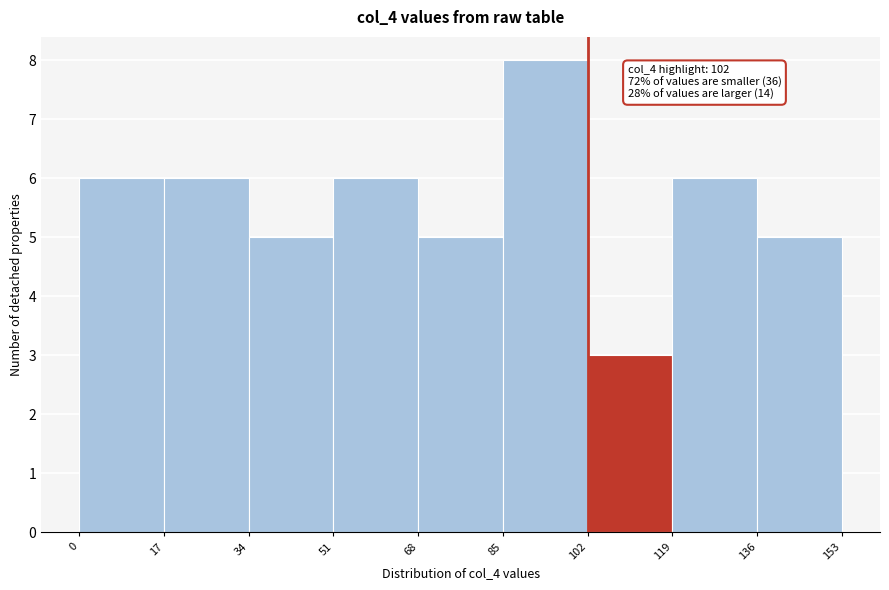

Which range on the x-axis has the tallest bar?

85 to 102